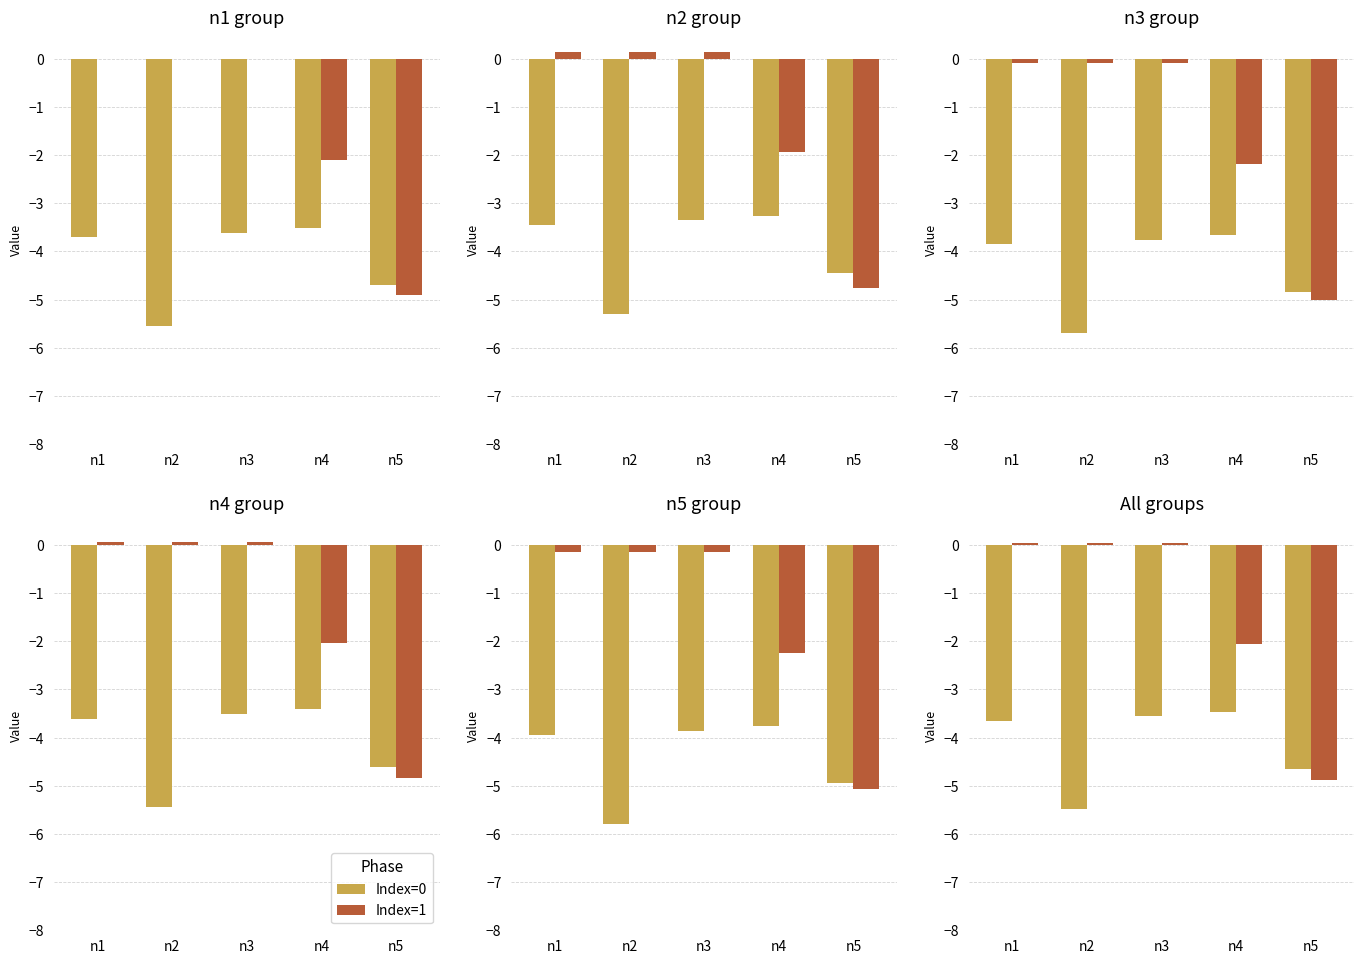

At which label is Index=0 closest to -4?

n1